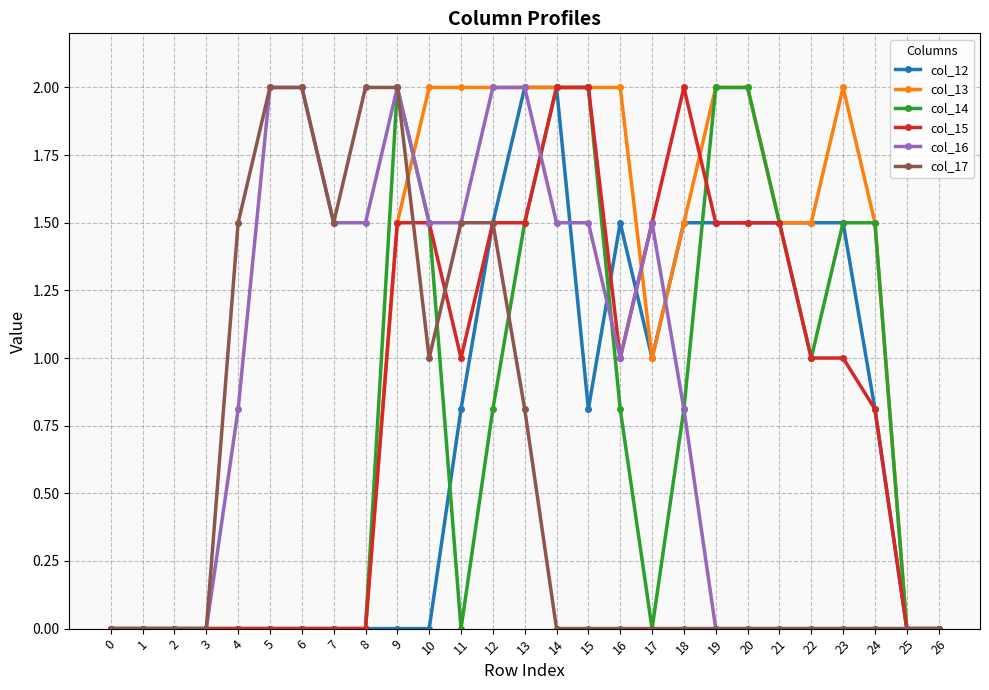

Is the value of col_16 at 19 greater than the value of col_12 at 12?

No